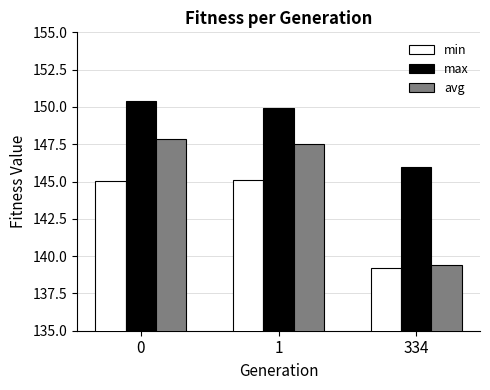

What is the greatest value displayed?

150.4